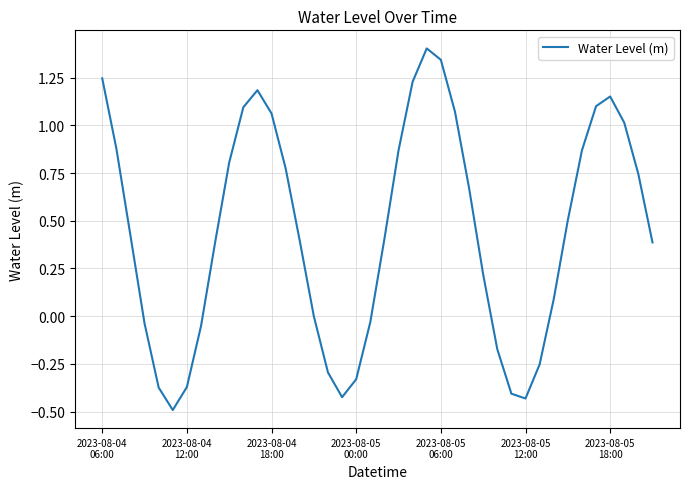

What is the difference between the maximum and minimum values?

1.9